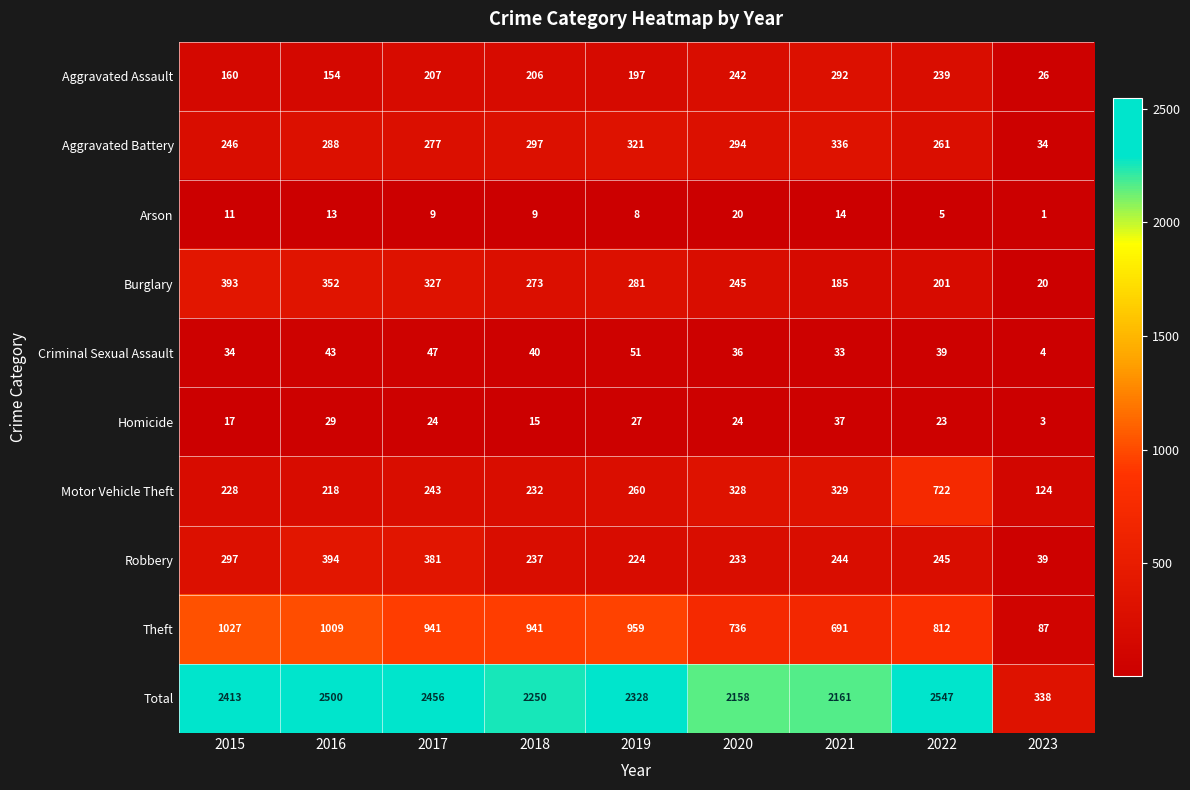

At 2023, list the series in order from largest to smallest.

Total, Motor Vehicle Theft, Theft, Robbery, Aggravated Battery, Aggravated Assault, Burglary, Criminal Sexual Assault, Homicide, Arson